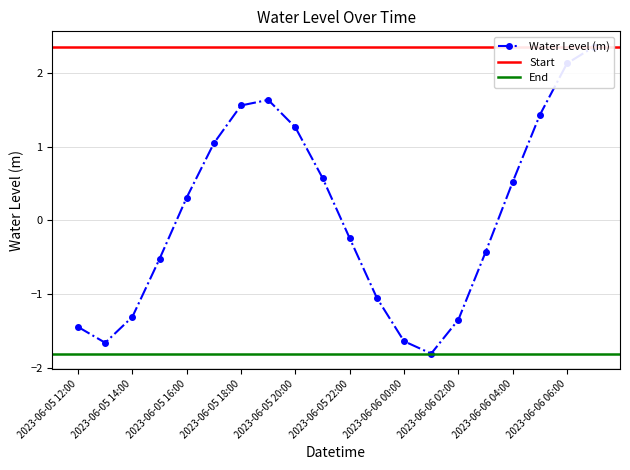

The value at 2023-06-06 06:00 is 2.1. True or false?

True